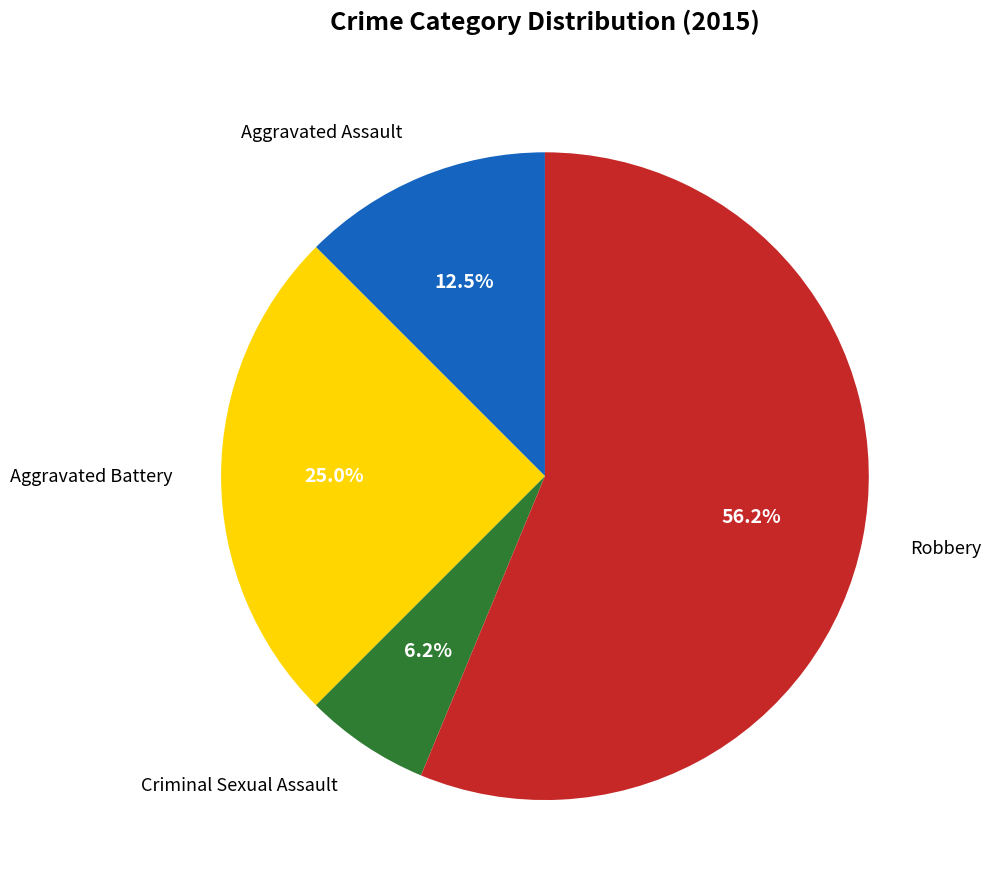

How many slices are in this pie chart?

4